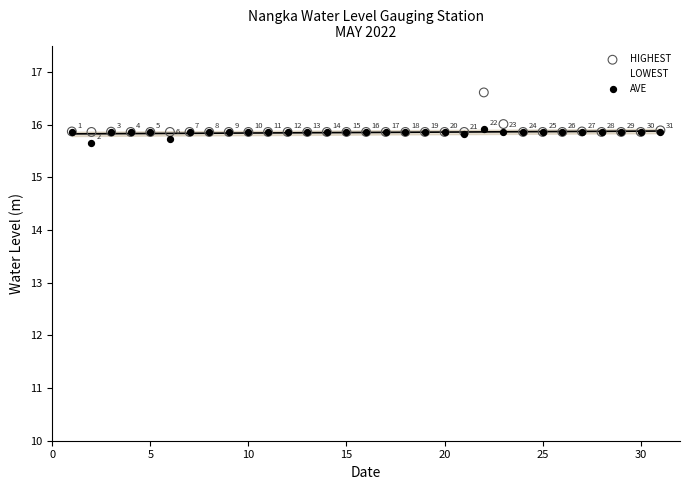

Across all series, what Y value is closest to 13?

12.9